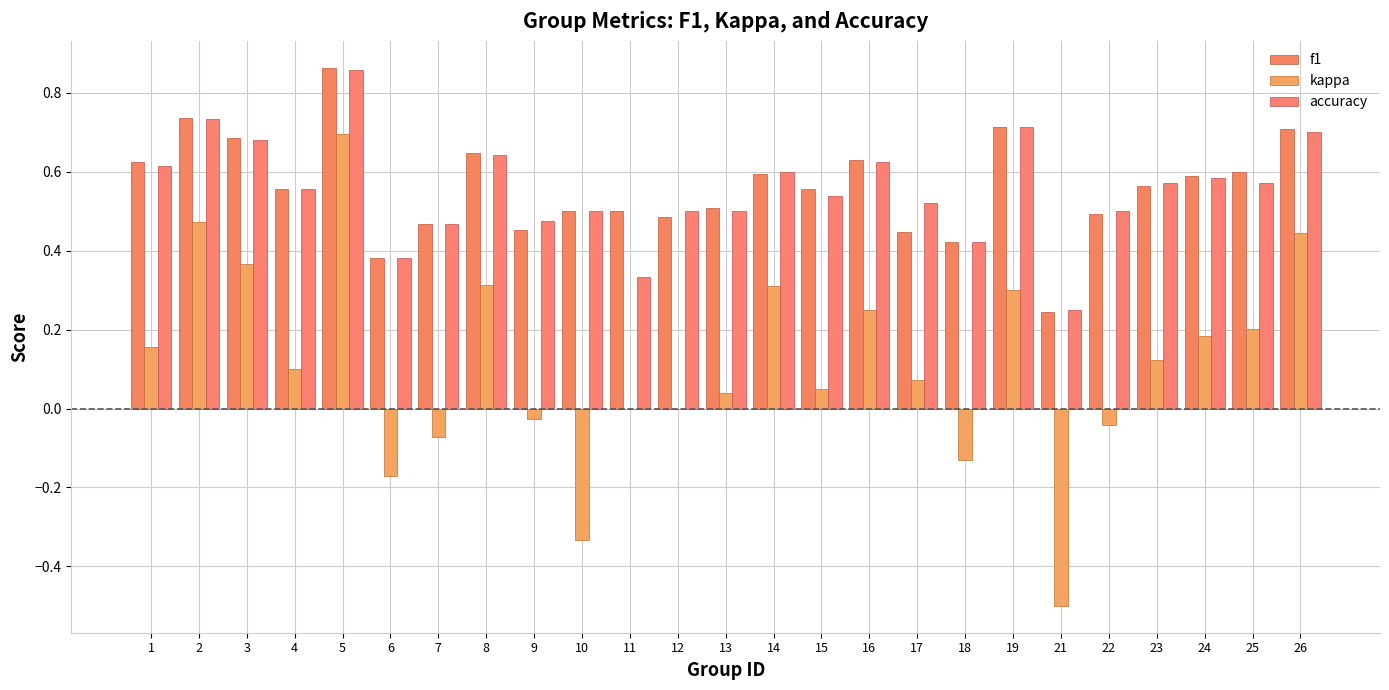

What is the approximate value of accuracy at 13?

0.5